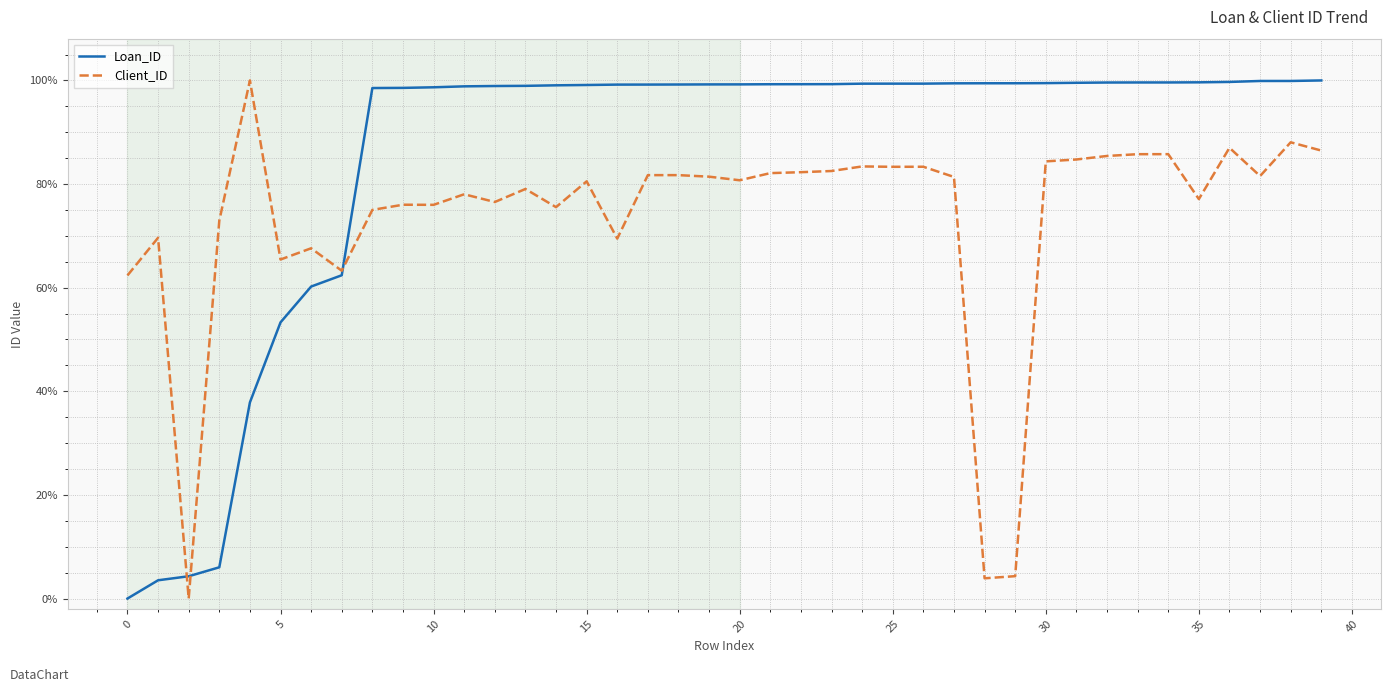

What are all the series names shown in the legend?

Loan_ID, Client_ID